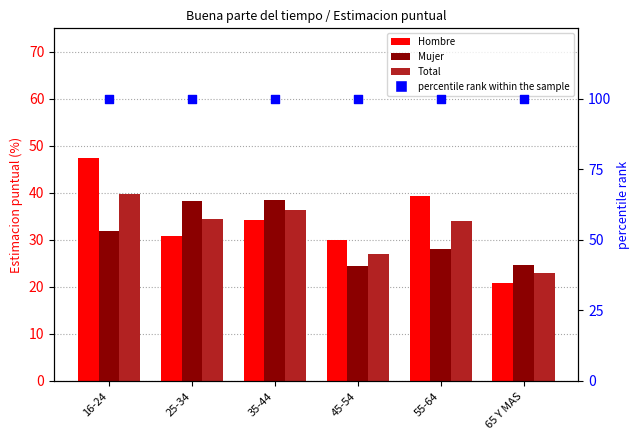

At how many categories does at least one series exceed 80?

6